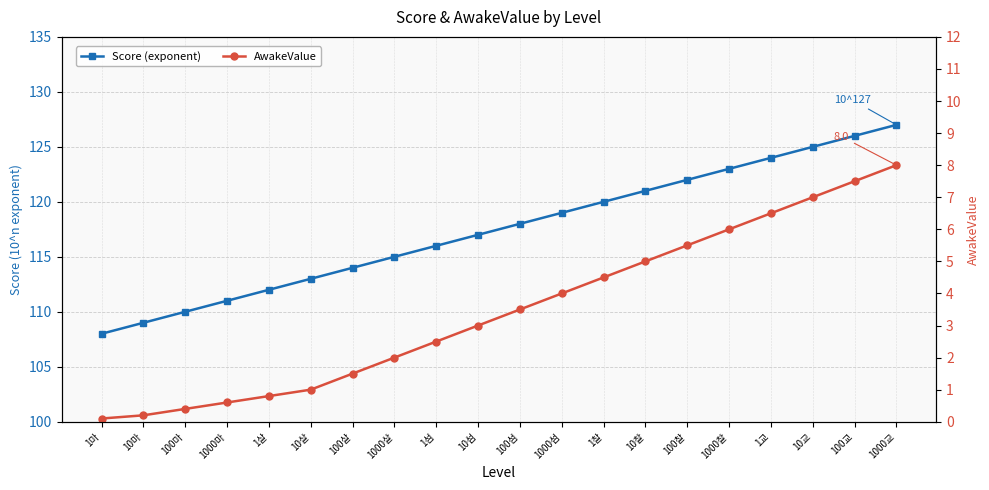

The Score (exponent) series shows 110.0 at 100마. True or false?

True